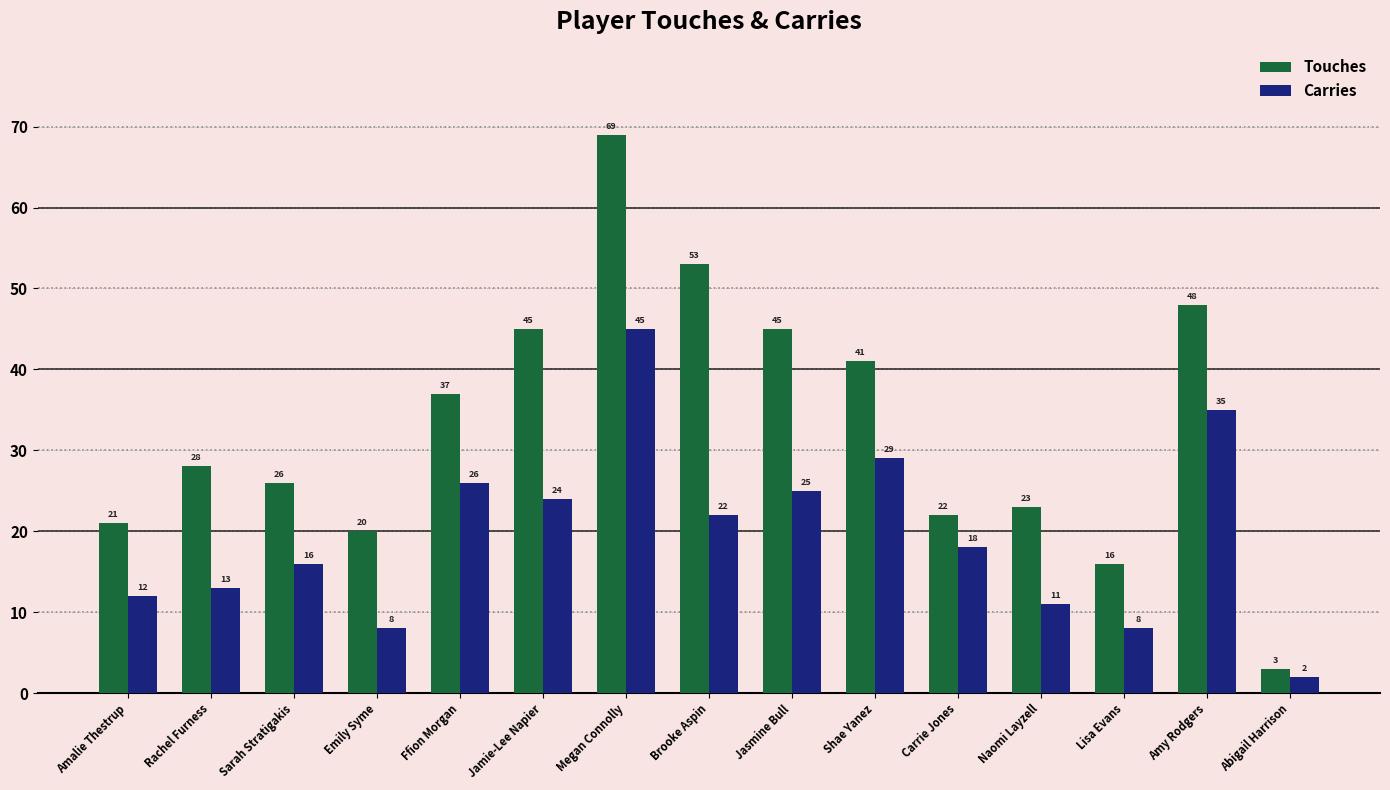

What is the difference between the highest and lowest values at Ffion Morgan?

11